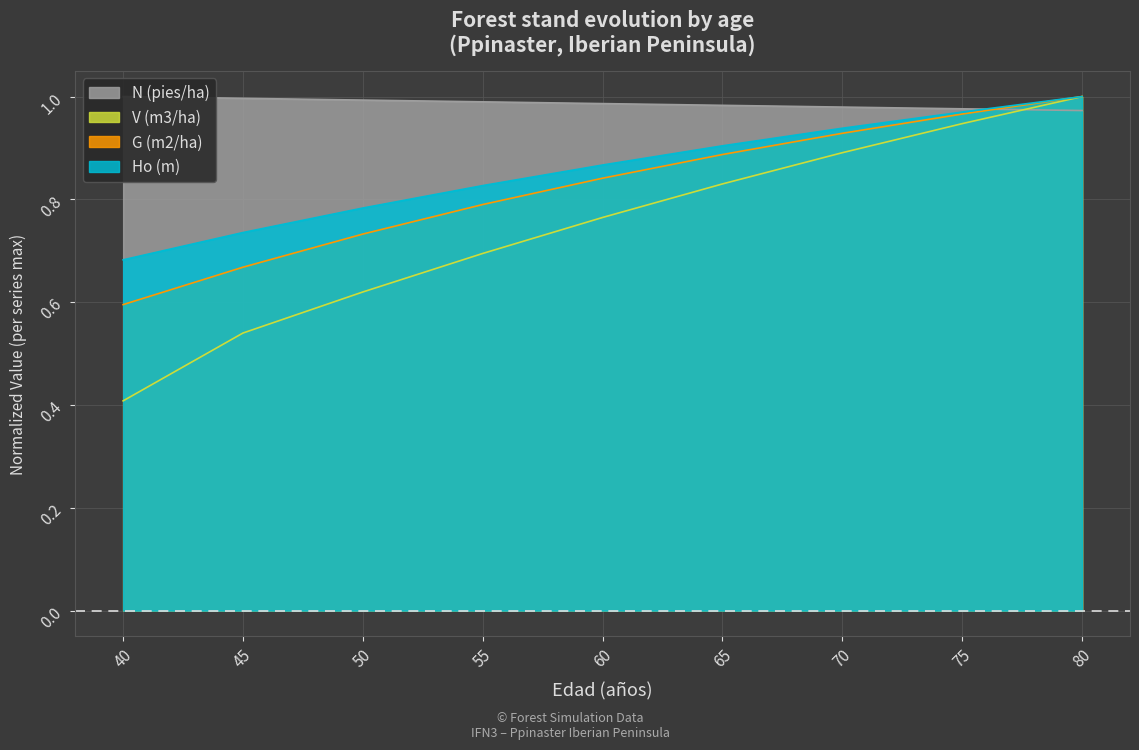

Which series has the widest spread of values?

V (m3/ha)